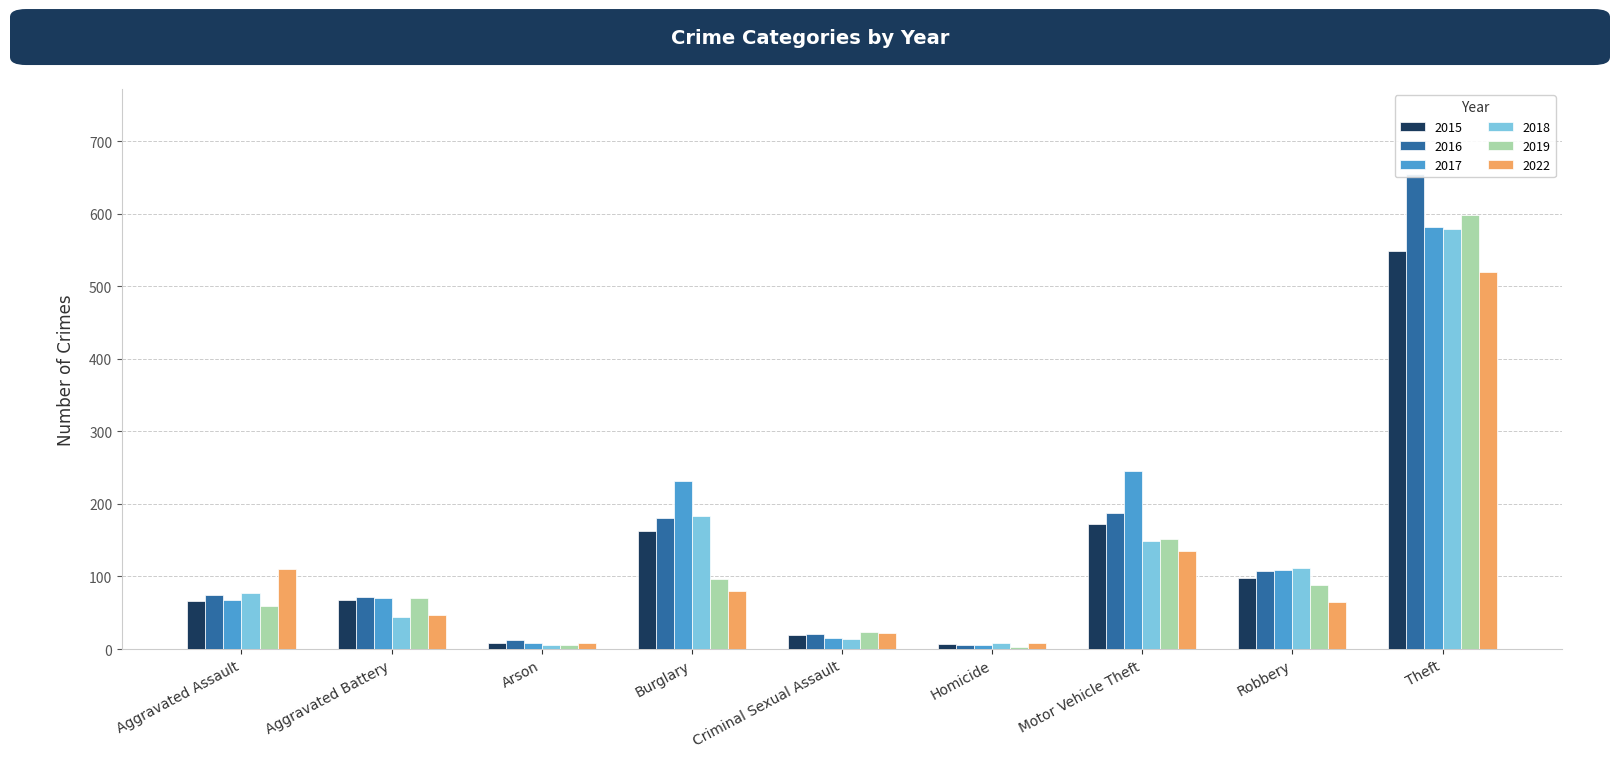

The 2022 series shows 22 at Criminal Sexual Assault. True or false?

True